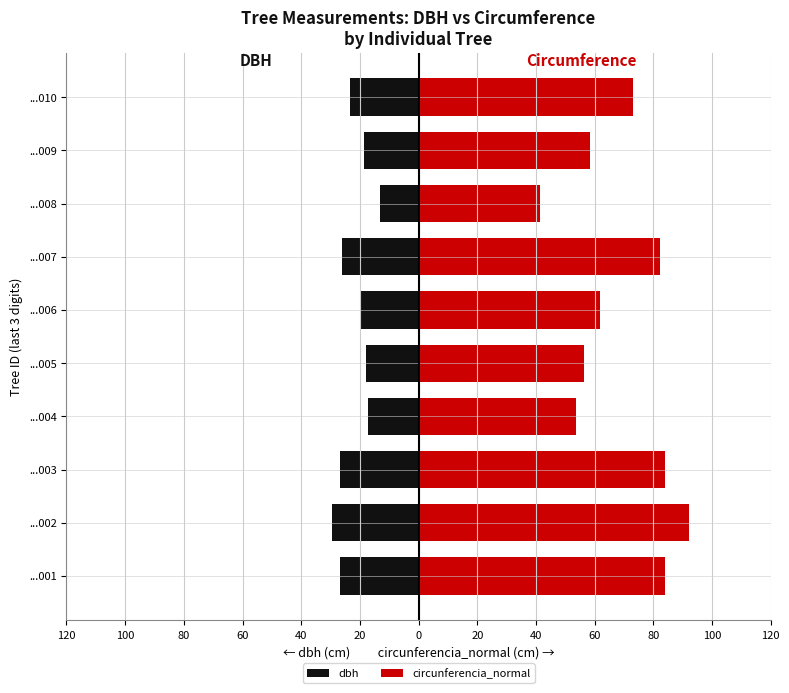

What are all the series names shown in the legend?

dbh, circunferencia_normal